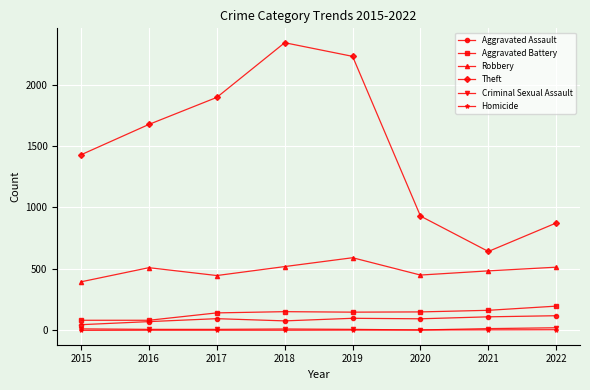

True or false: Criminal Sexual Assault and Aggravated Battery cross at least once.

False